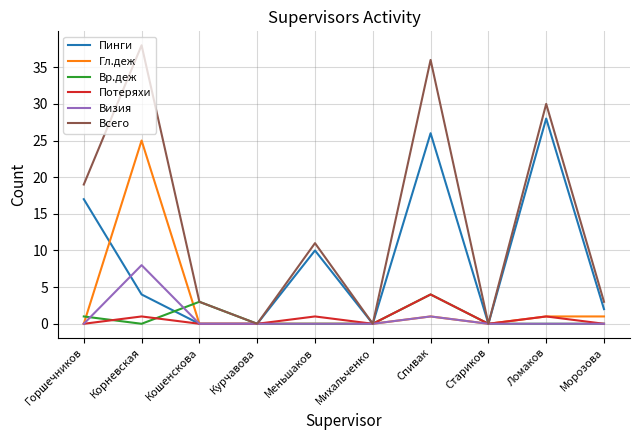

At which label does Всего first exceed 11?

Горшечников